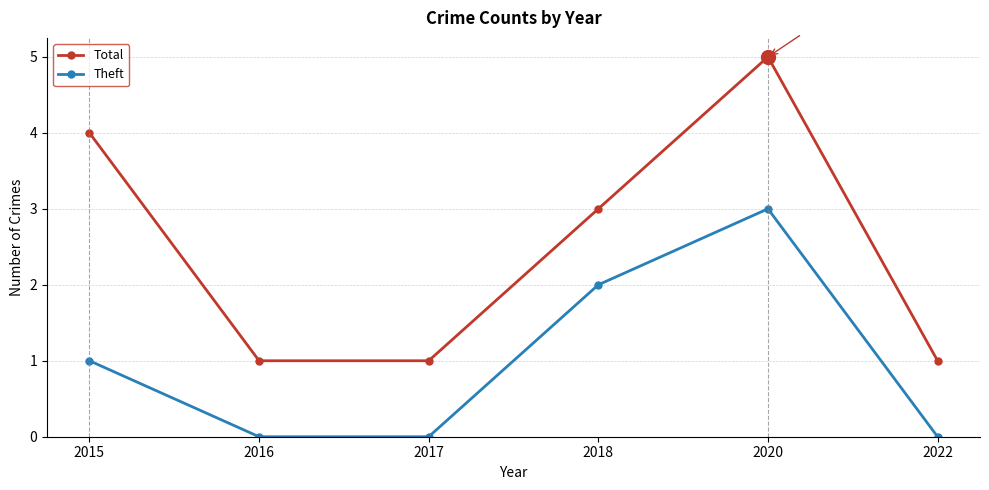

Which series changed the most between 2018 and 2020?

Total